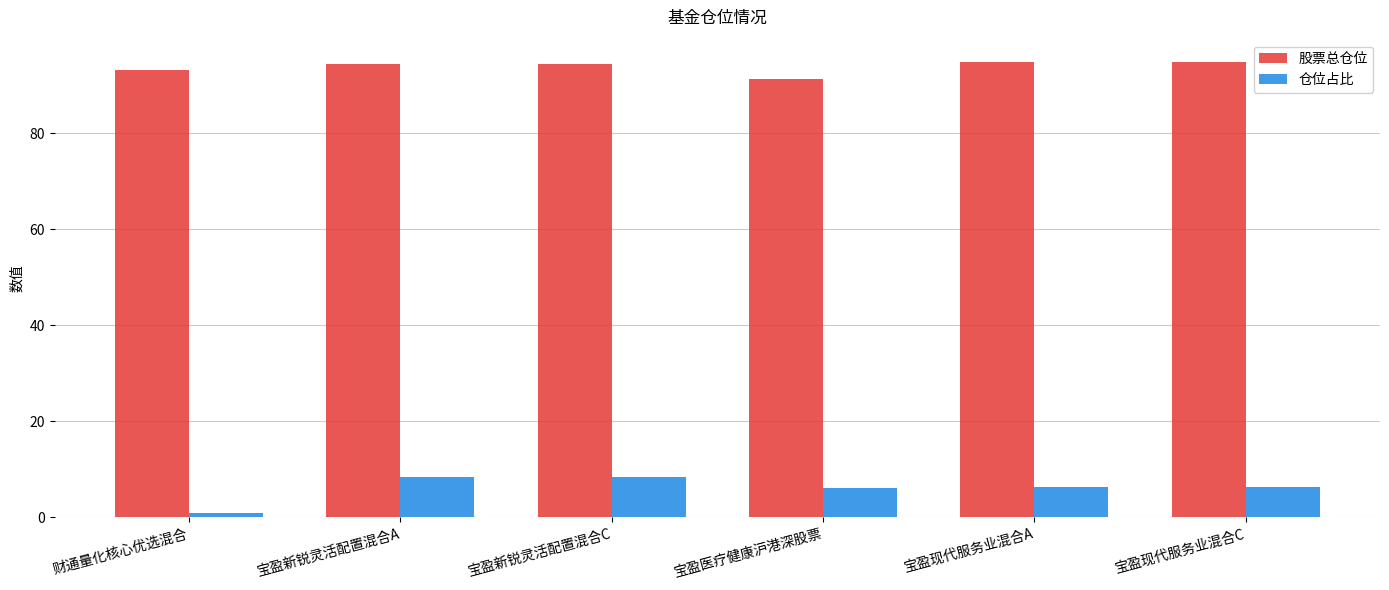

What is the value of the 股票总仓位 bar at the 4th from the left?

91.3